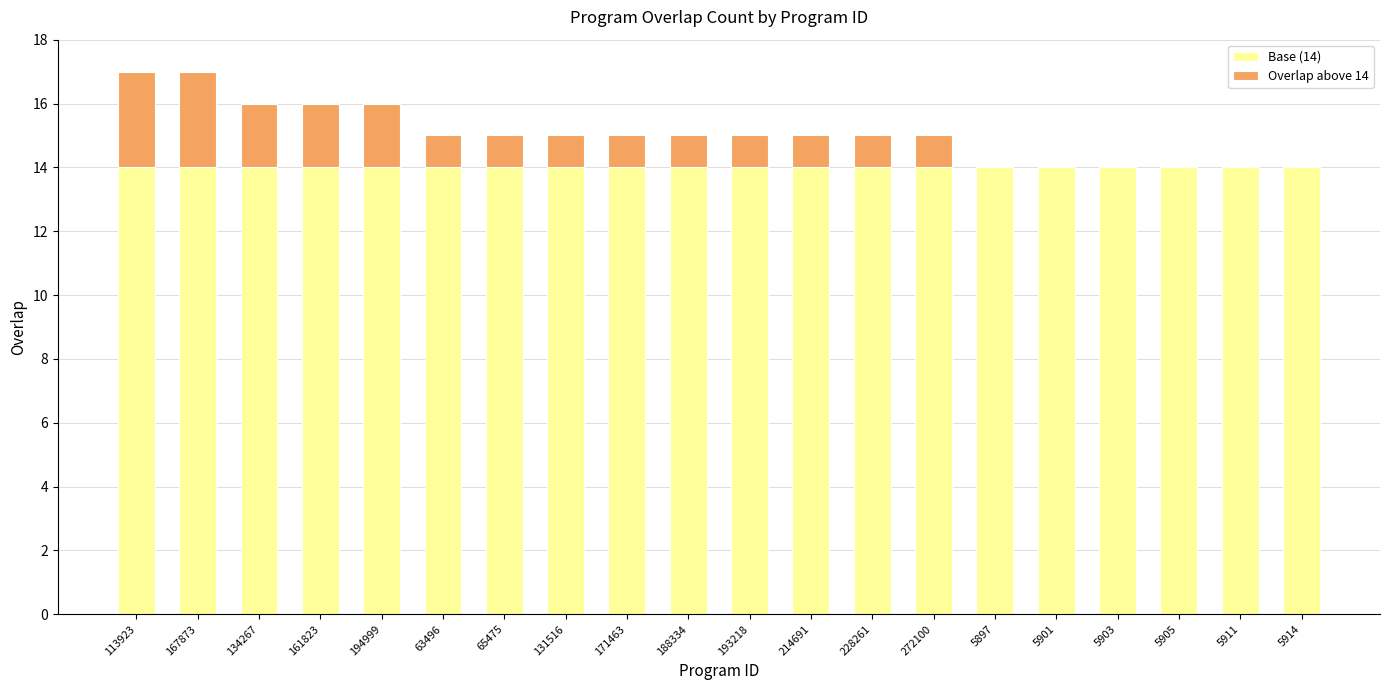

What is the total value across all series at 65475?

15